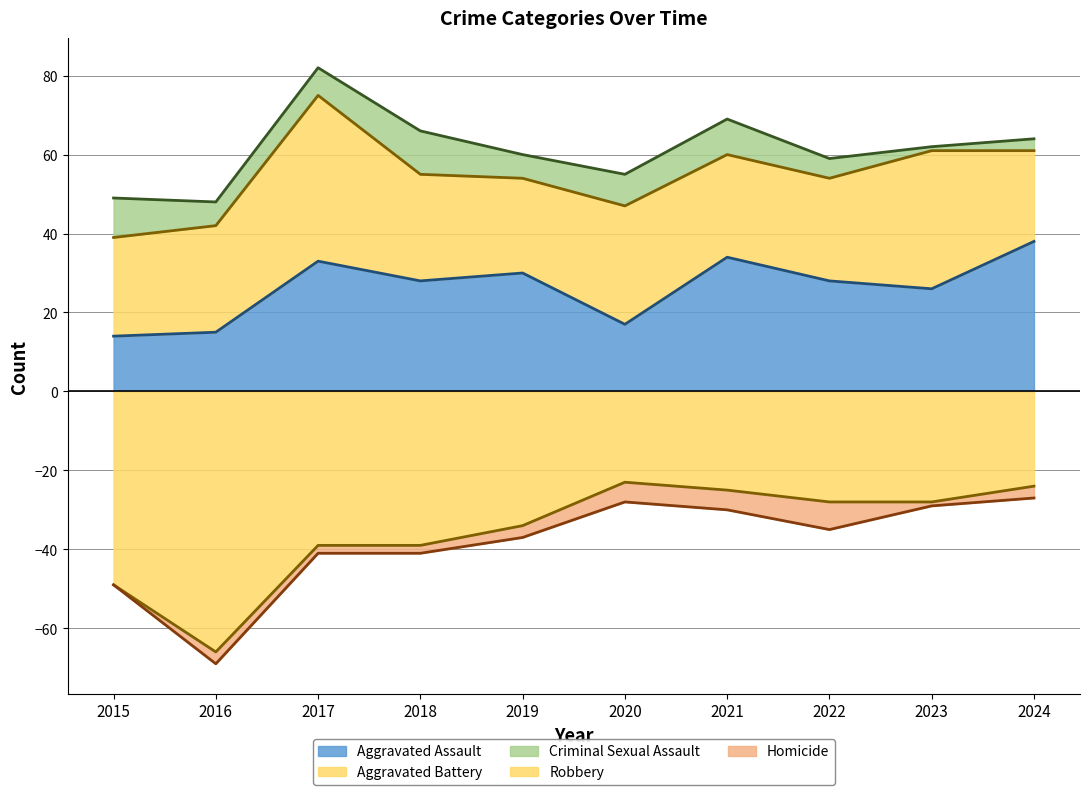

True or false: Aggravated Battery (line) has more than 1 interior local peaks.

True